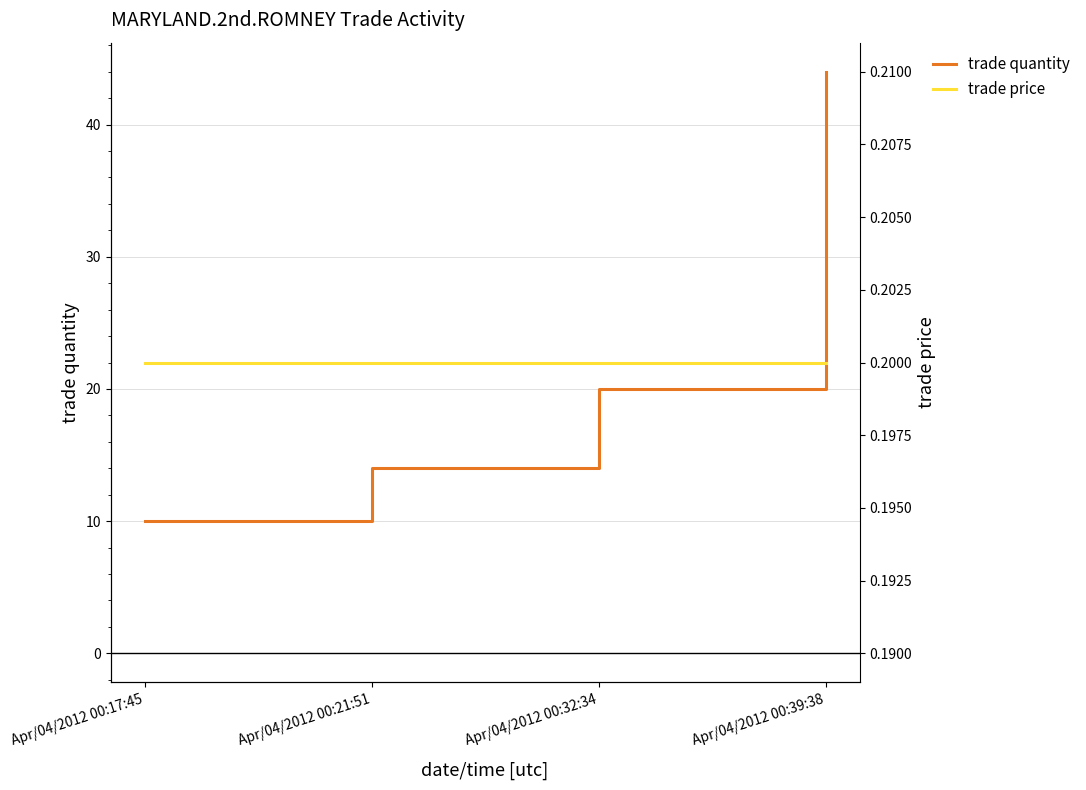

What is the label of the 1st point from the left?

Apr/04/2012 00:17:45